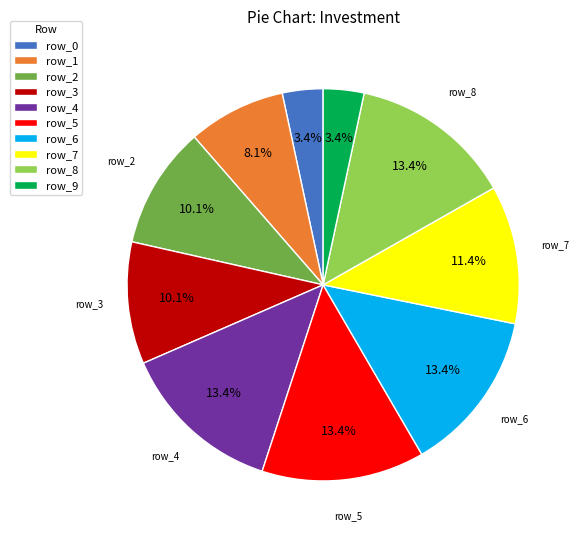

Is there any slice that represents more than half of the pie?

No